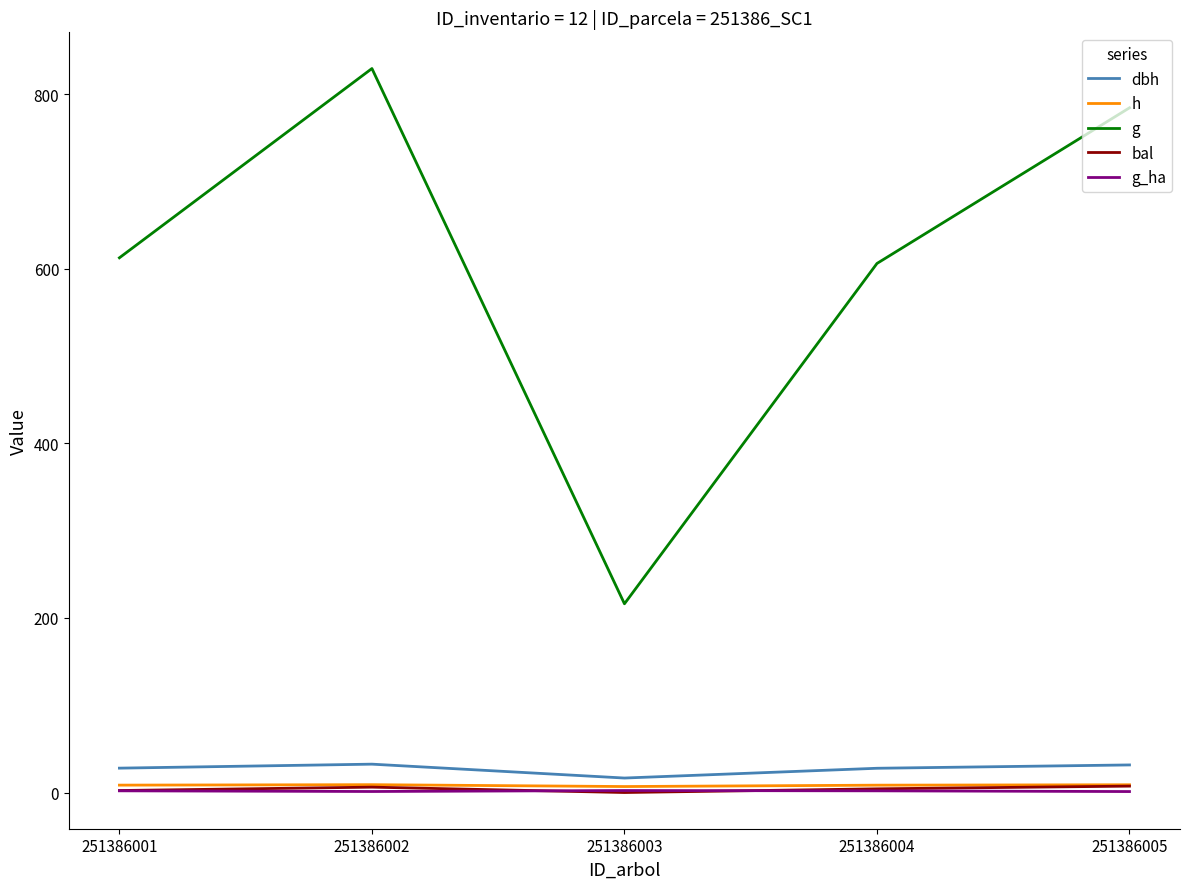

What is the difference between the maximum and minimum values in the dbh series?

15.9